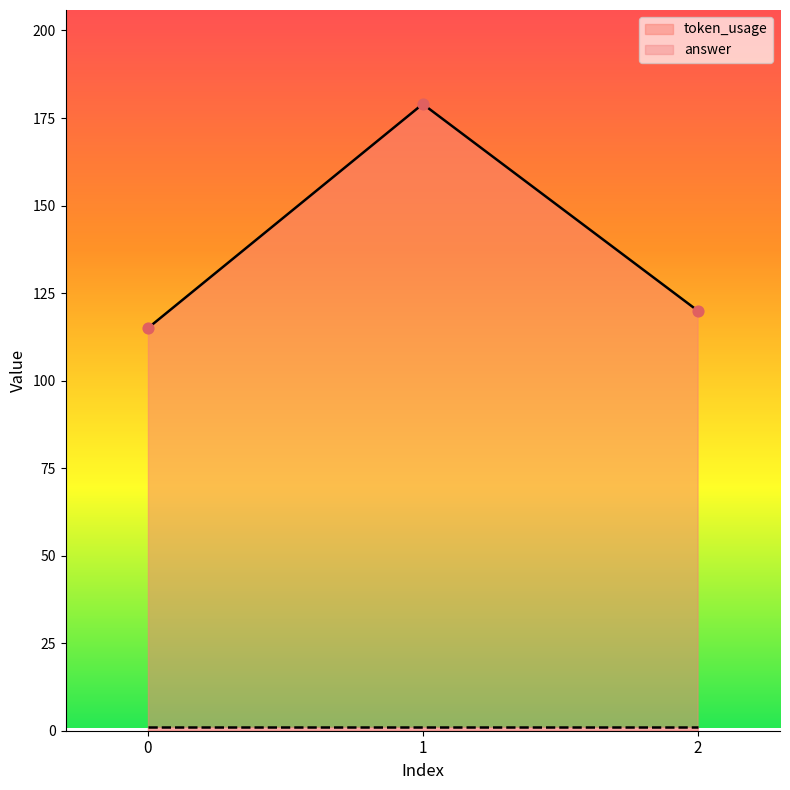

What is the ratio of the value at 2 to the value at 1?

0.7